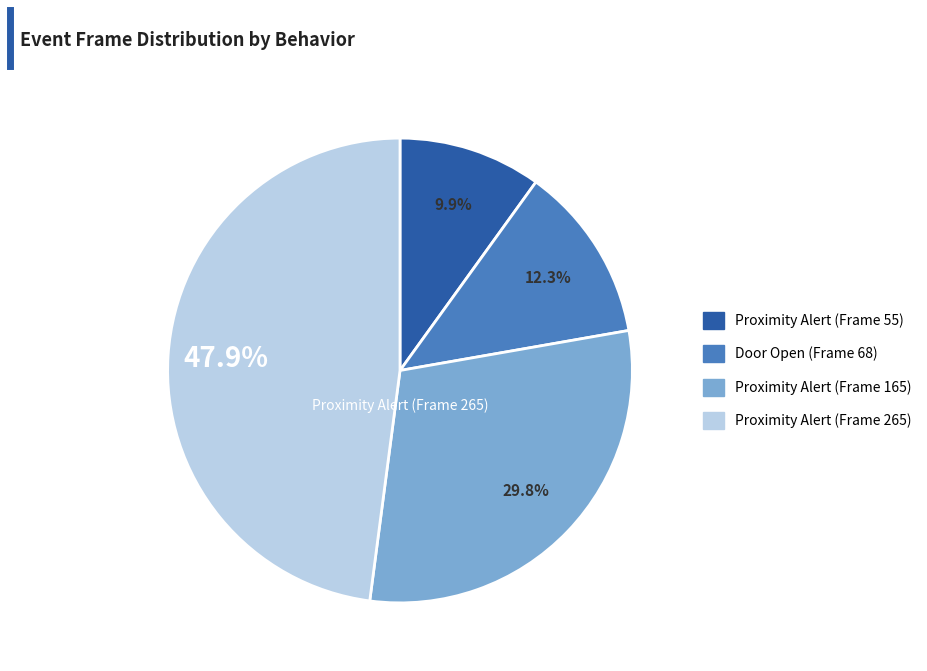

To the nearest percent, what is the difference between the Door Open (Frame 68) and Proximity Alert (Frame 55) slice percentages?

2%